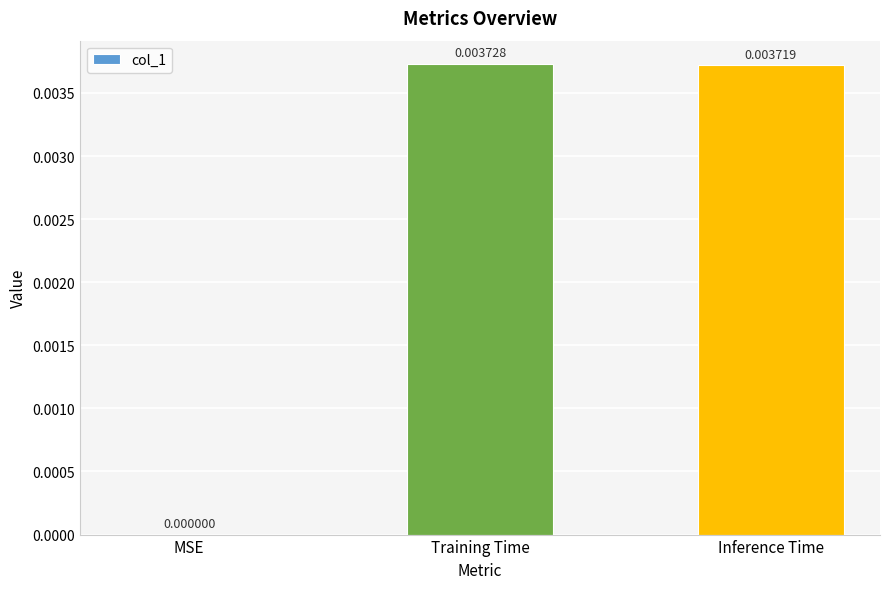

Between Training Time and Inference Time, which is larger?

Training Time